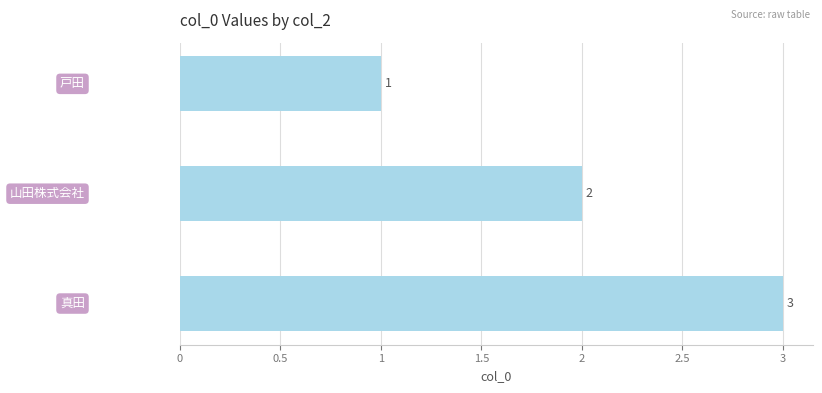

What is the sum of all values?

6